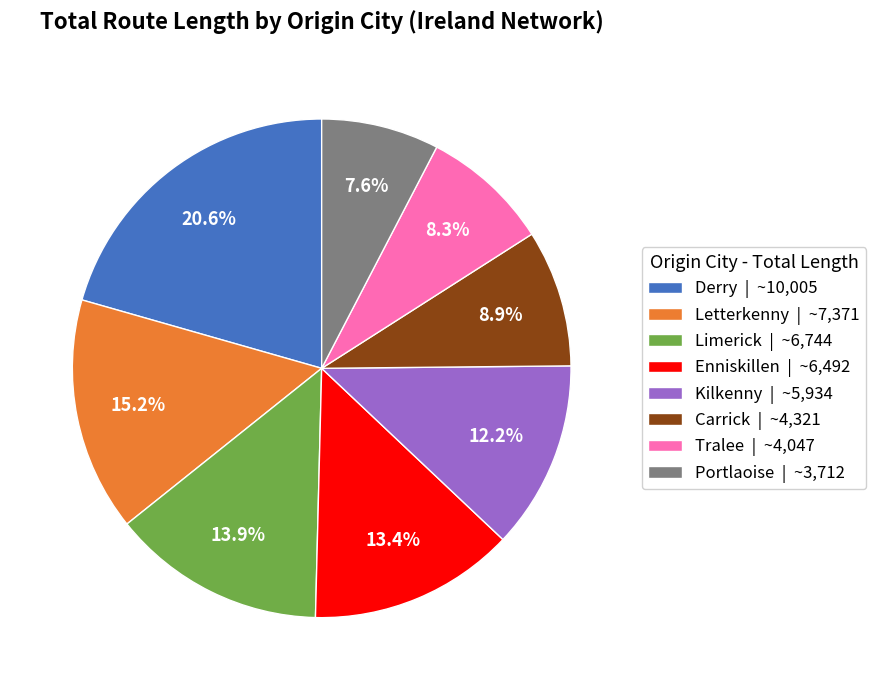

Which slice is the smallest?

Portlaoise | ~3,712